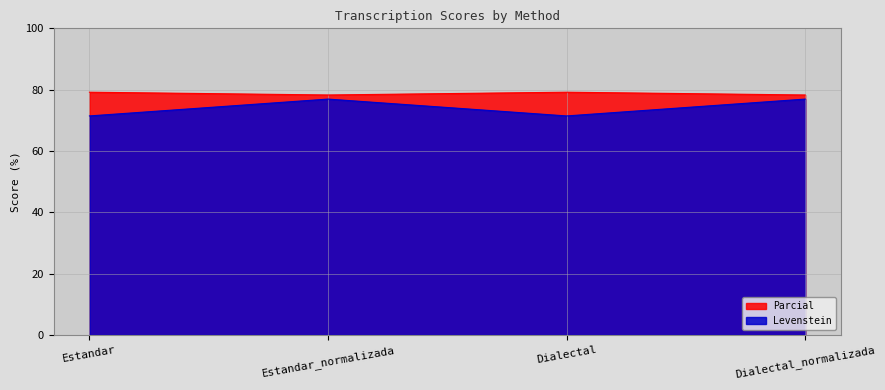

Reading left to right, what are all the values shown in this chart?

Levenstein: Estandar=71.4	Estandar_normalizada=76.9	Dialectal=71.4	Dialectal_normalizada=76.9
Parcial: Estandar=79.2	Estandar_normalizada=78.3	Dialectal=79.2	Dialectal_normalizada=78.3